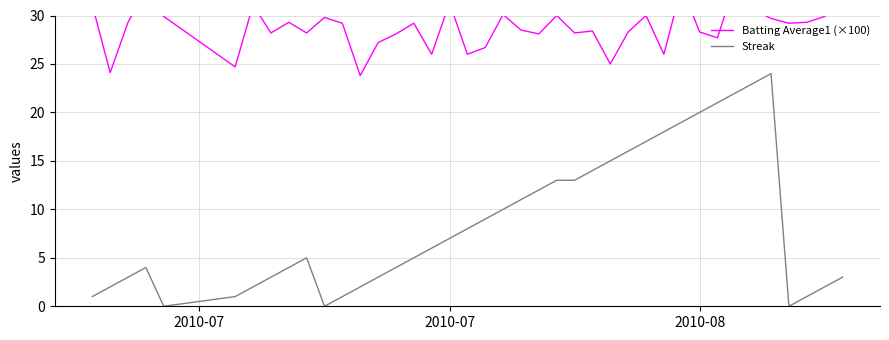

What is the maximum value for Streak?

24